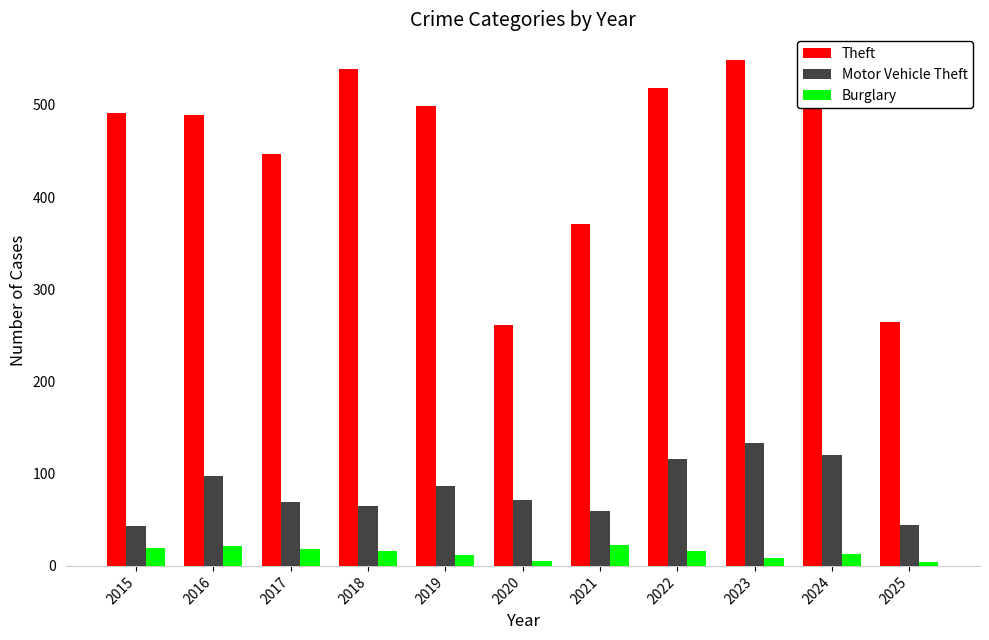

What is the approximate value of Theft at 2017?

447